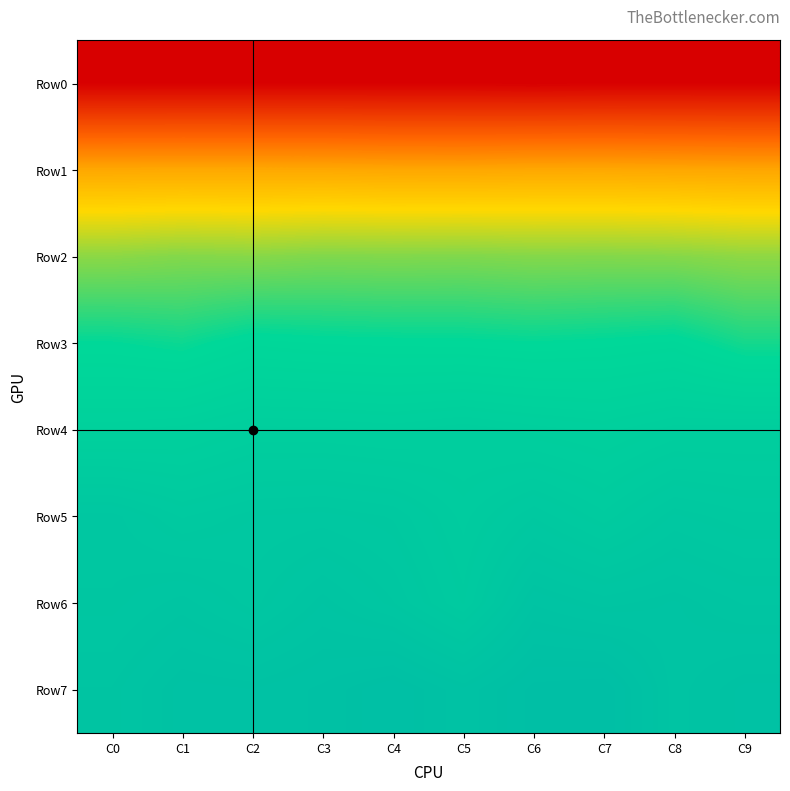

At C5, list the series in order from smallest to largest.

Row0, Row1, Row2, Row3, Row4, Row5, Row6, Row7